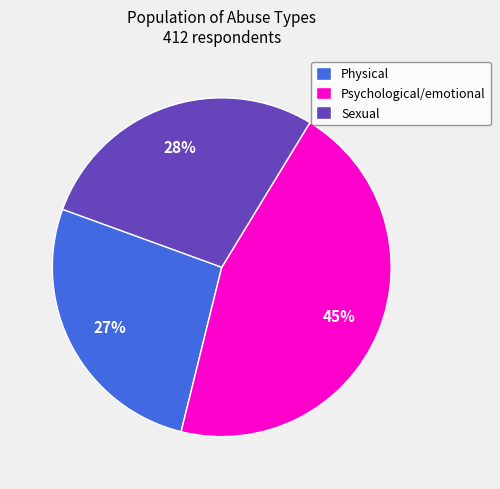

To the nearest percent, what is the difference between the largest and smallest slice percentages?

18%